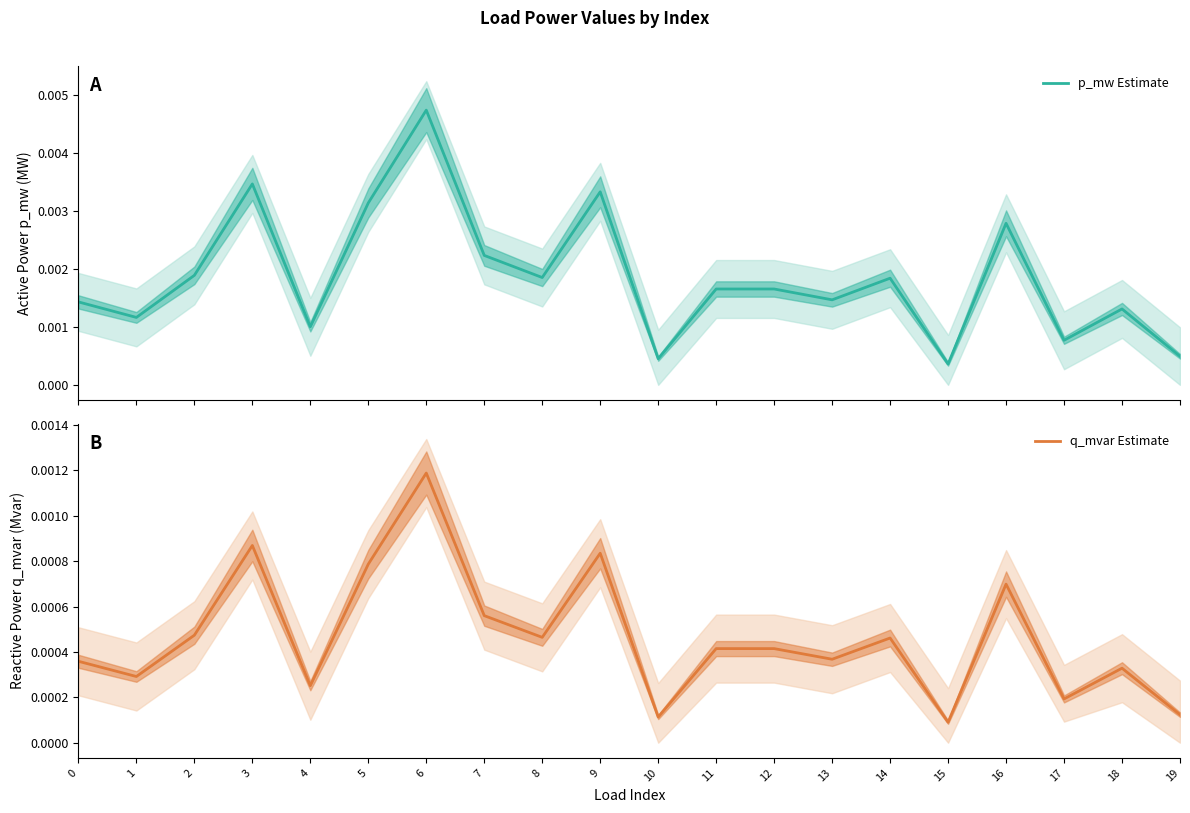

Which has a higher value, 11 or 19?

11